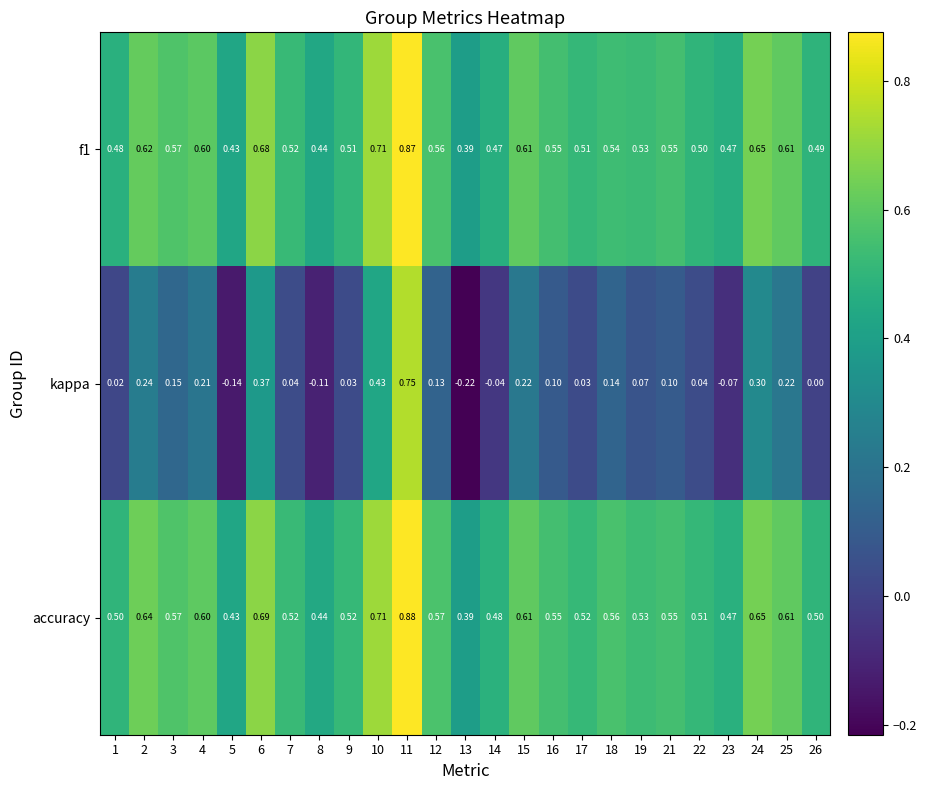

Which series has the largest range (max minus min)?

kappa